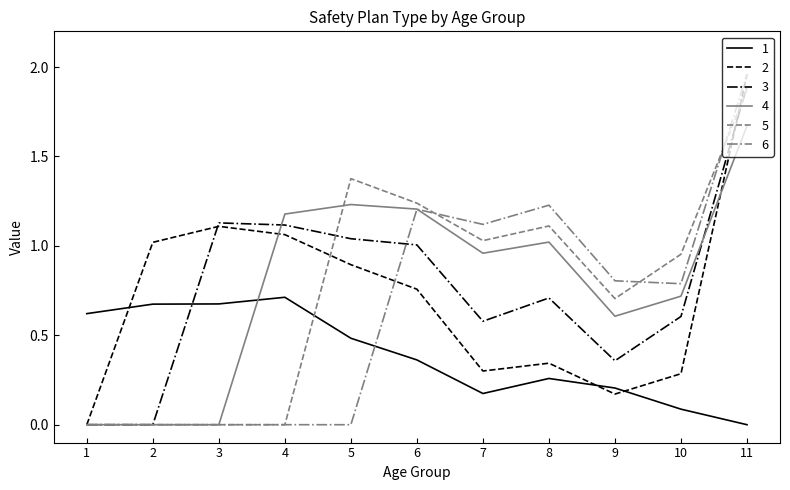

Which series has the largest range (max minus min)?

6